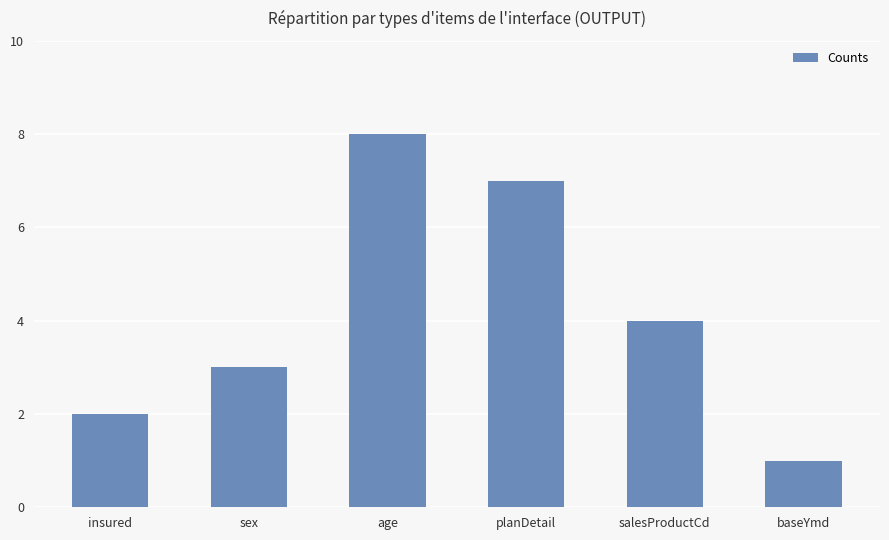

Which label corresponds to the smallest value in the chart?

baseYmd